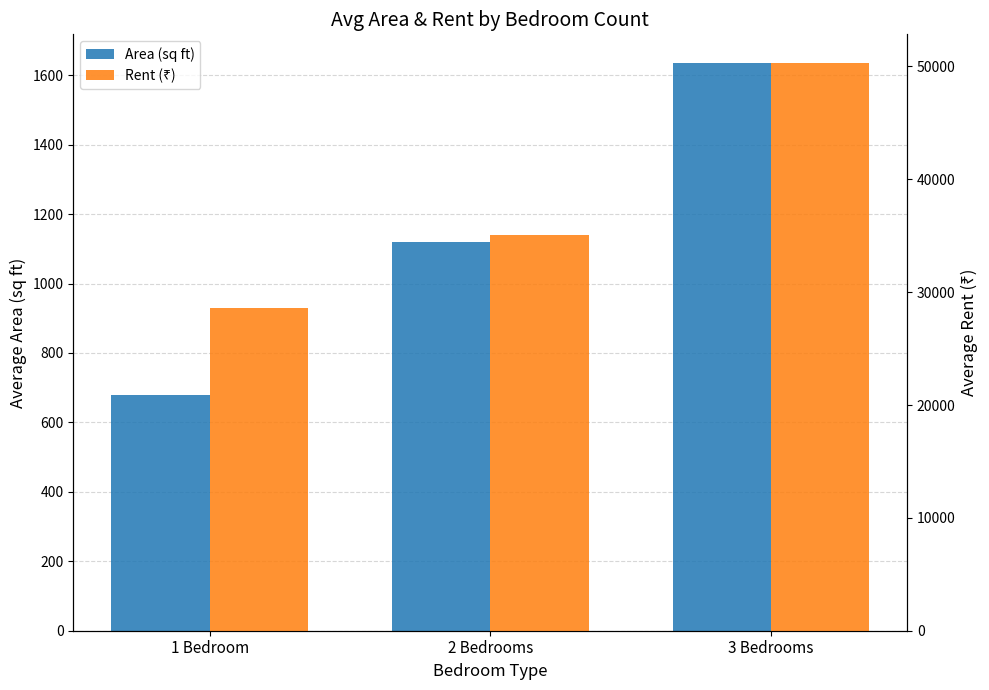

What is the difference between the Rent (₹) values at 3 Bedrooms and 2 Bedrooms?

15288